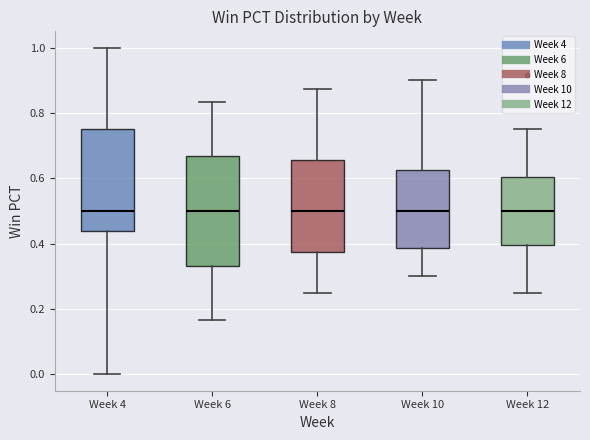

Reading left to right, transcribe this box plot: for each box, give where its median line is, the range the box spans, and where its two whiskers end, as read against the y-axis. The values are not printed on the chart, so give them approximately, as read against the axis.

Week 4: median 0.50, box 0.44 to 0.76, whiskers 0.00 to 1.00
Week 6: median 0.50, box 0.34 to 0.66, whiskers 0.16 to 0.84
Week 8: median 0.50, box 0.38 to 0.66, whiskers 0.26 to 0.88
Week 10: median 0.50, box 0.38 to 0.62, whiskers 0.30 to 0.90
Week 12: median 0.50, box 0.40 to 0.60, whiskers 0.26 to 0.76